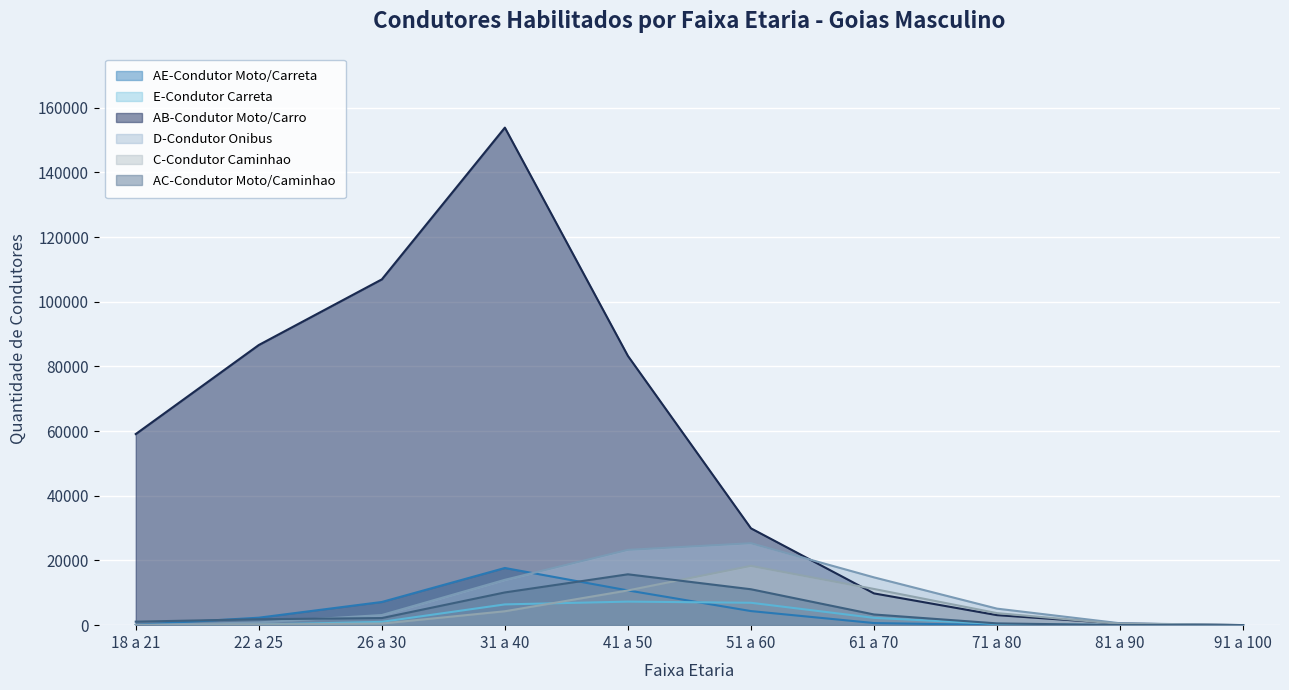

List the labels in order of E-Condutor Carreta value, smallest first.

91 a 100, 18 a 21, 81 a 90, 22 a 25, 71 a 80, 26 a 30, 61 a 70, 31 a 40, 51 a 60, 41 a 50